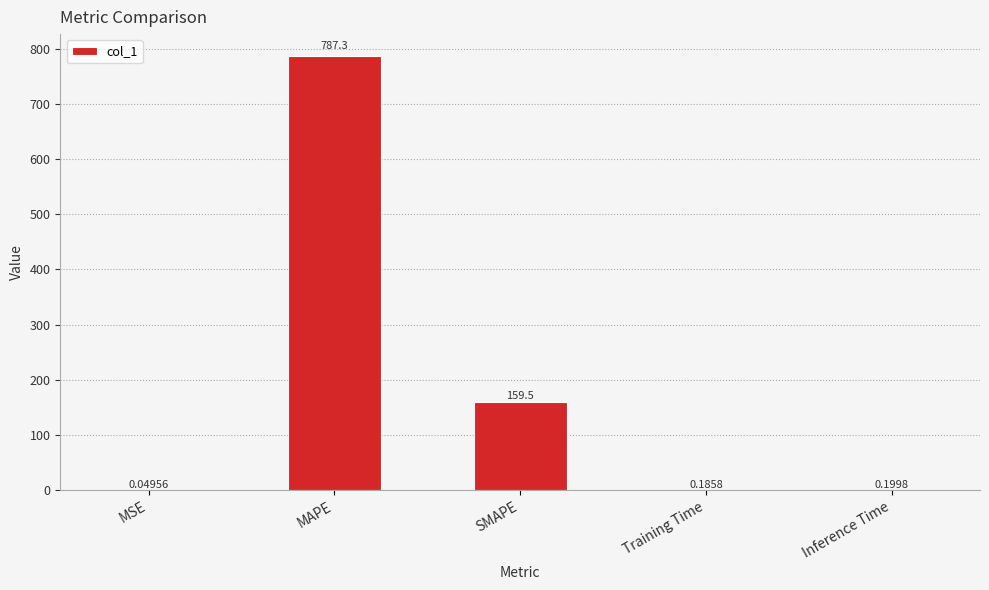

At which category does the chart reach its peak across all series?

MAPE